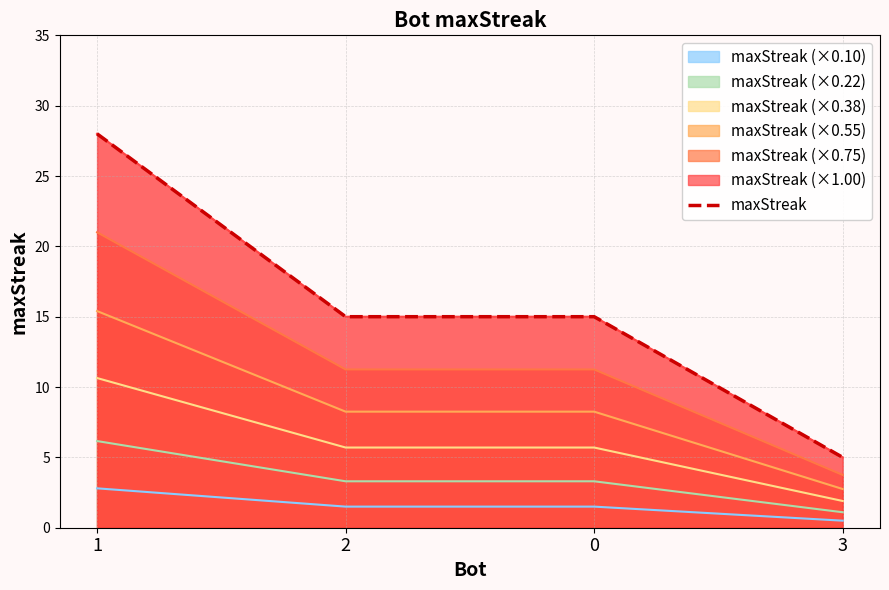

What is the sum of the values at 0 and 1?

43